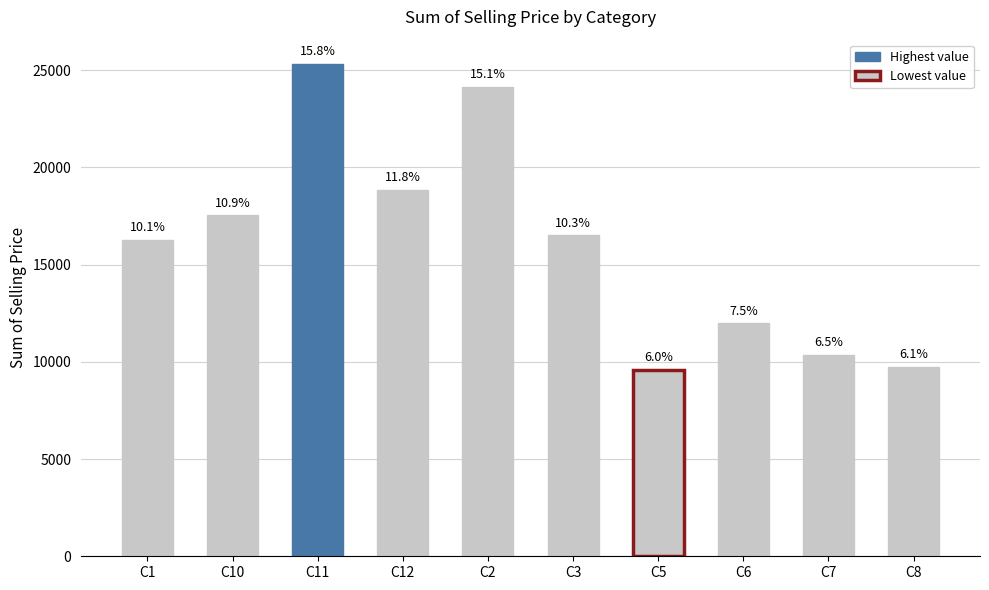

Does the chart contain any negative values?

No